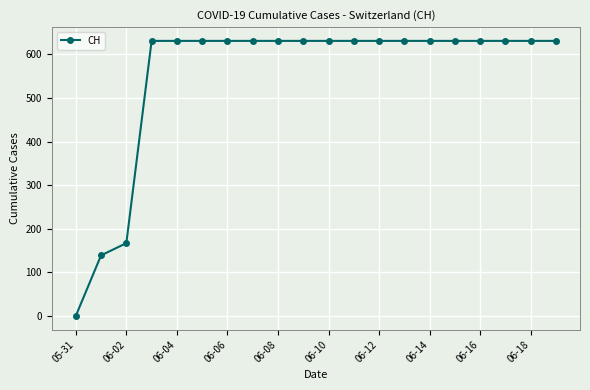

What is the value of the 16th point from the left?

631